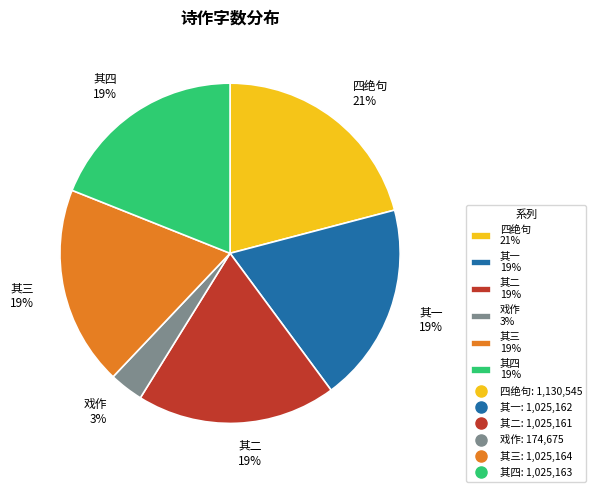

Combined, do 其四 19% and 其二 19% account for over 50%?

No